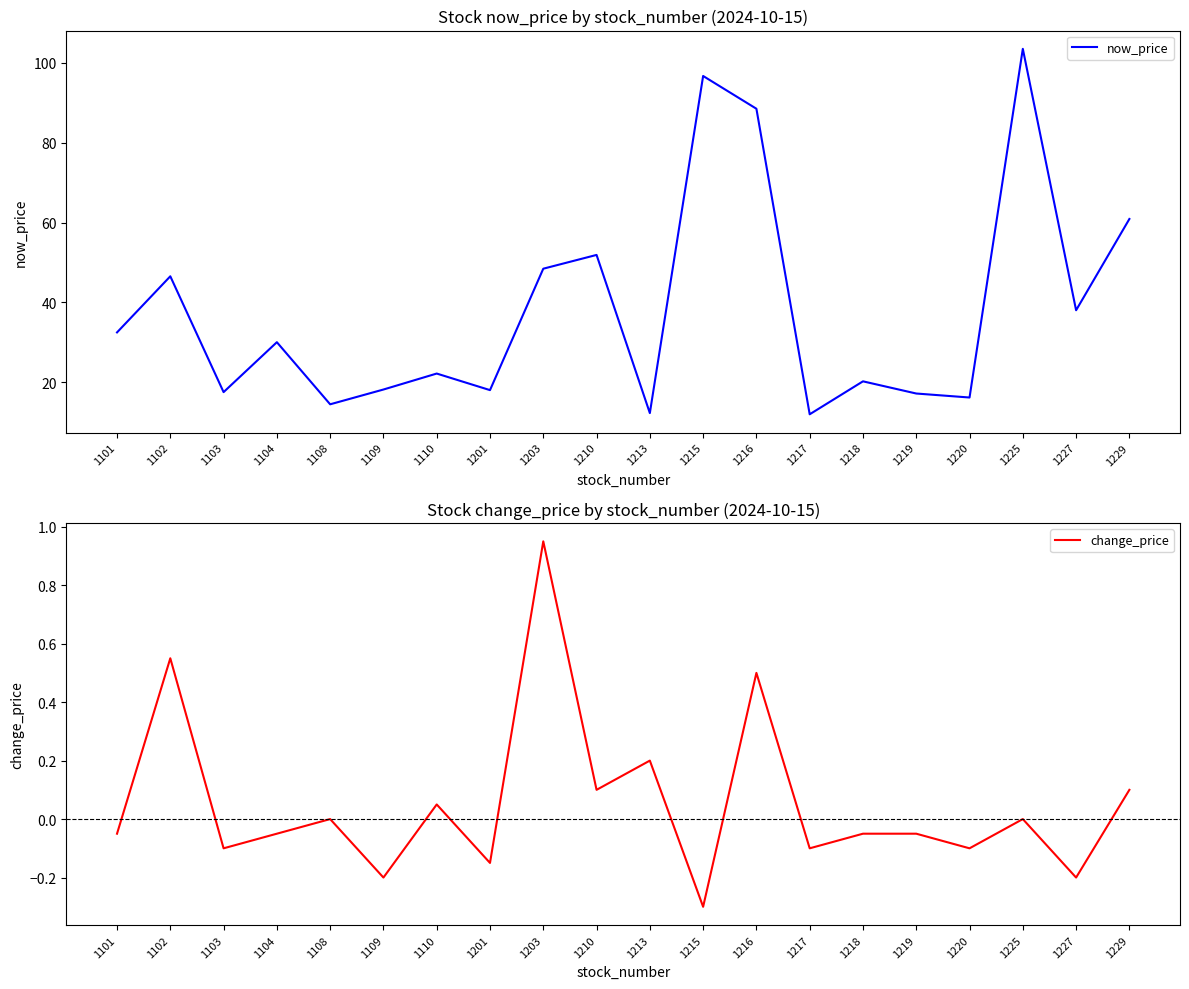

In now_price, how many points are higher than both neighbors (excluding endpoints)?

7